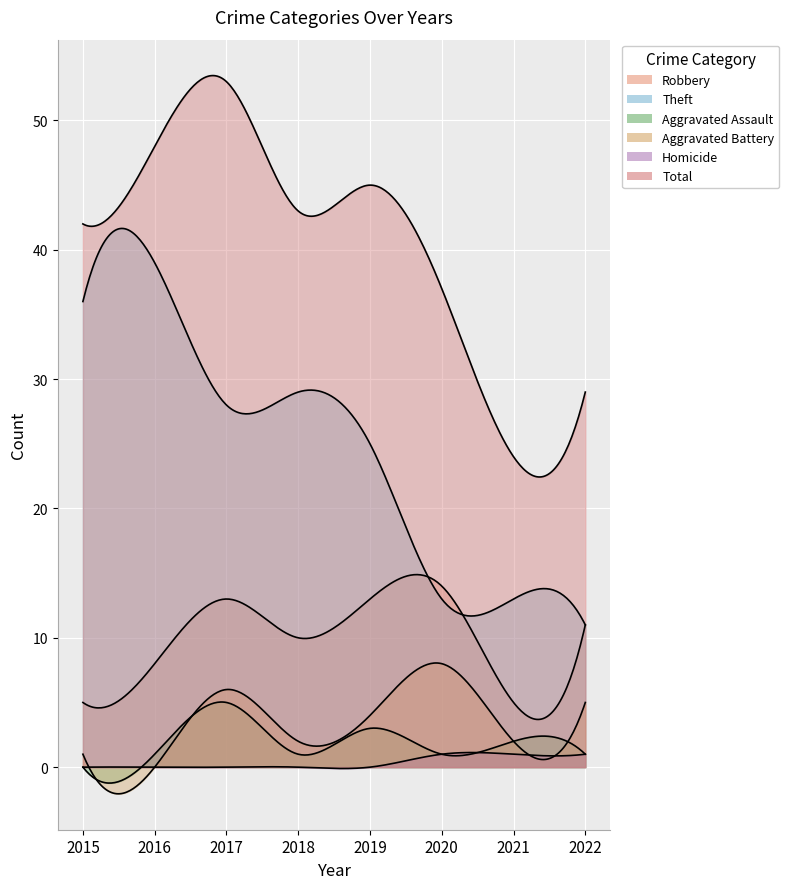

Which series has the largest total across all categories?

Total